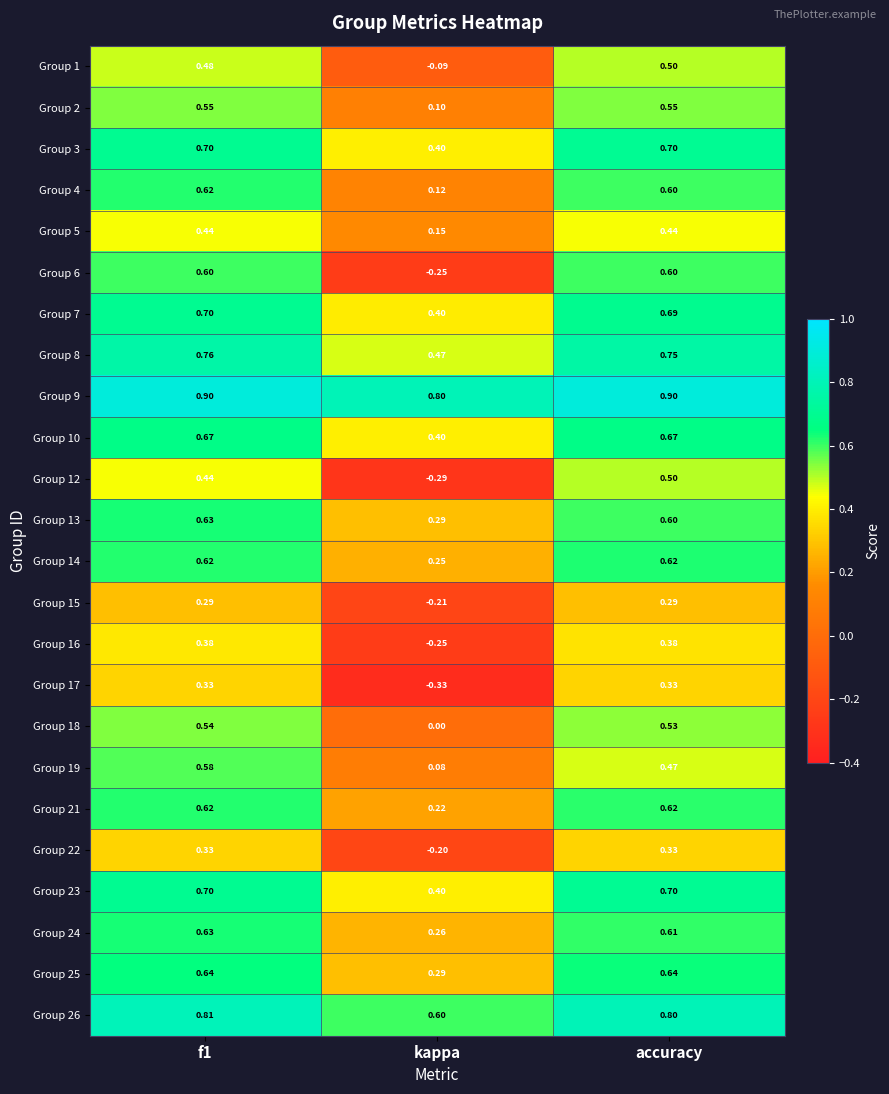

Where is Group 6 nearest to the value 0?

kappa